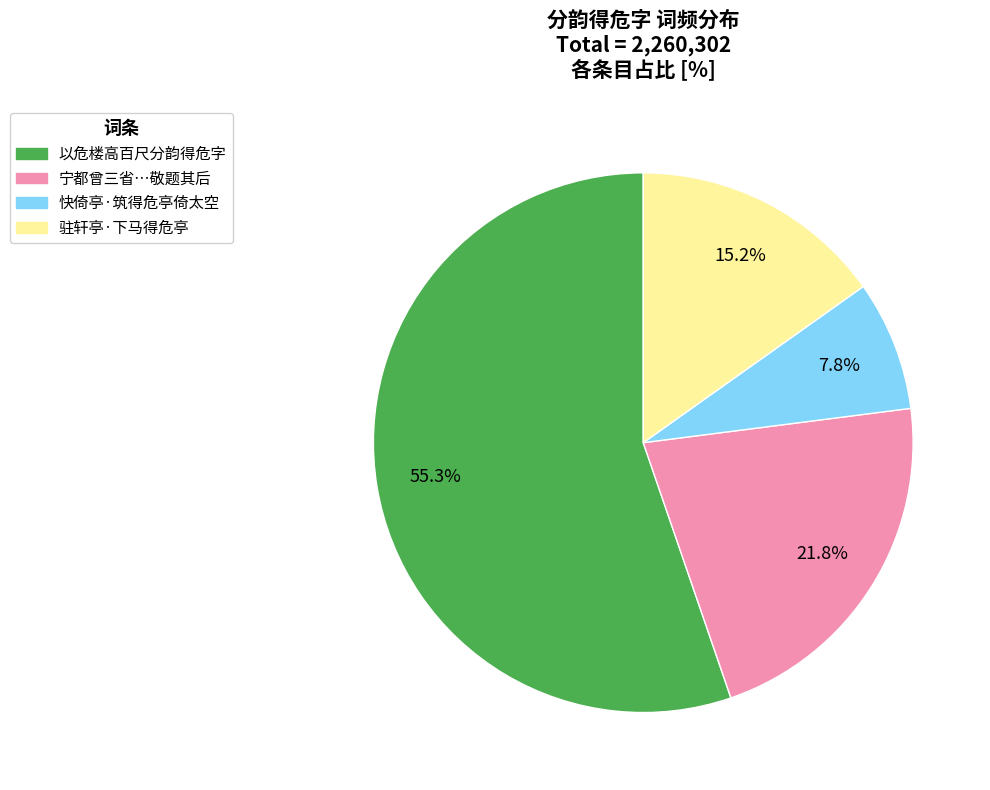

Is there any slice that represents more than half of the pie?

Yes